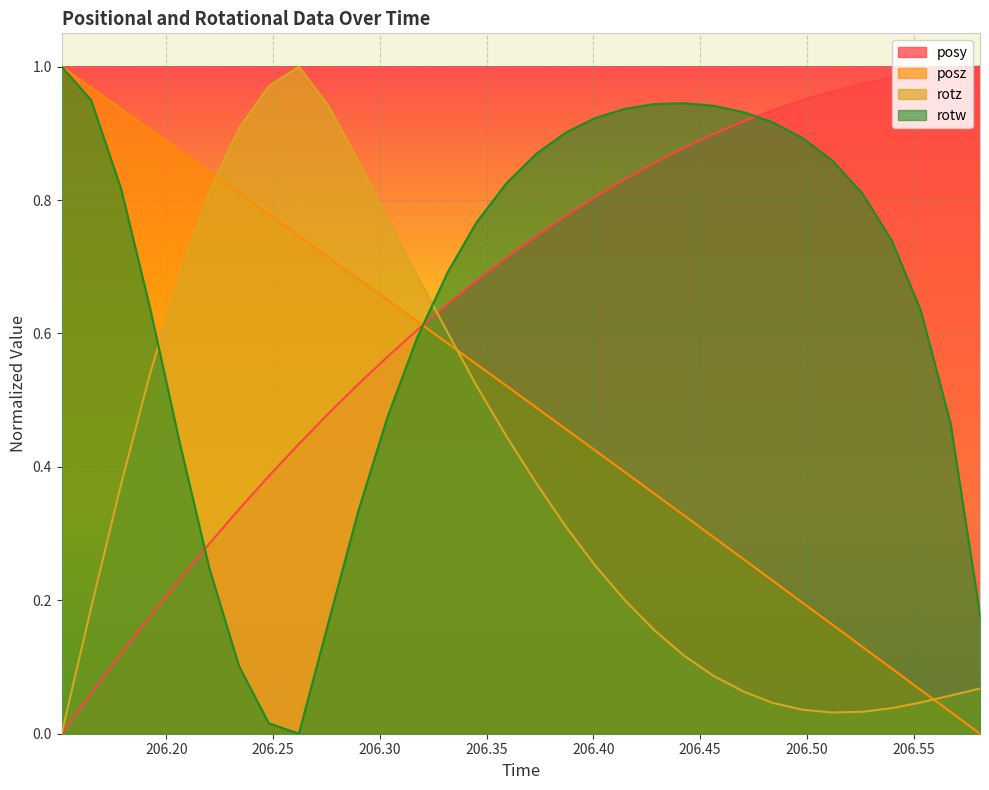

After their last crossing, which series has the higher values: rotz or rotw?

rotw